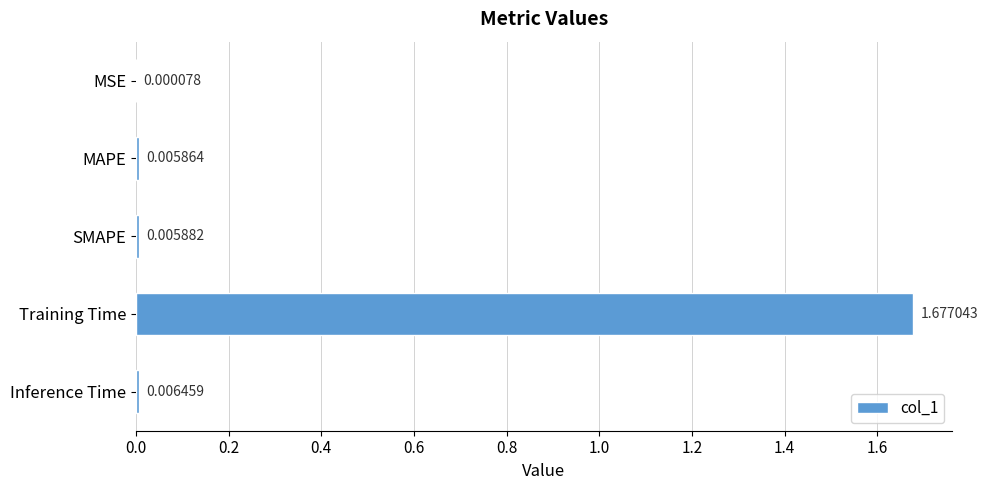

At which category does the chart reach its peak across all series?

Training Time